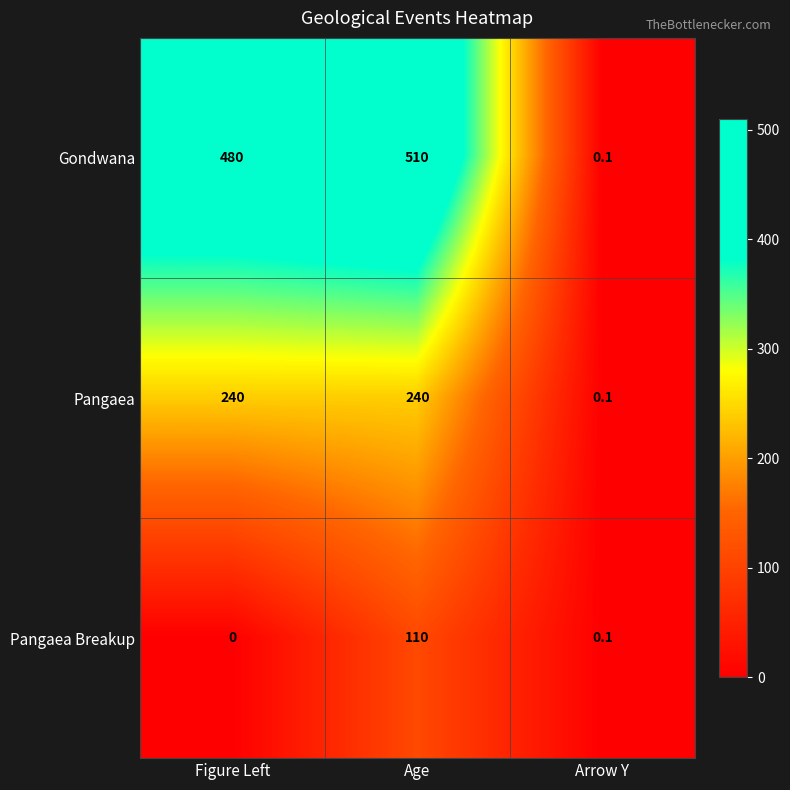

Which label corresponds to the largest value in the chart?

Age